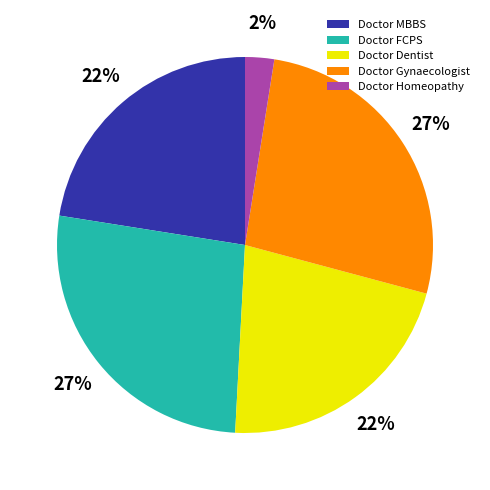

The Doctor MBBS slice represents 22% of the pie. True or false?

True